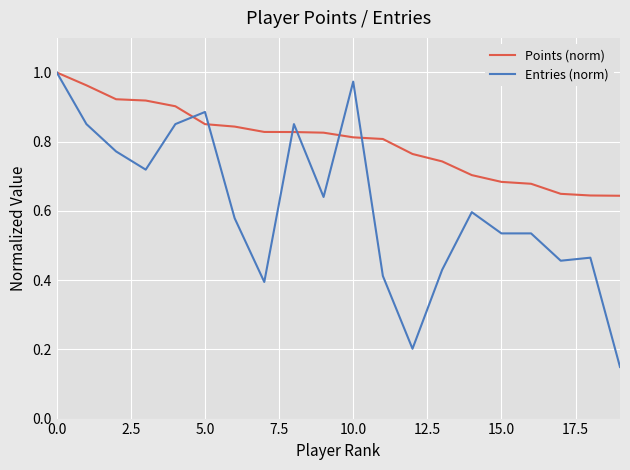

Which series ends up on top after the final intersection of Points (norm) and Entries (norm)?

Points (norm)